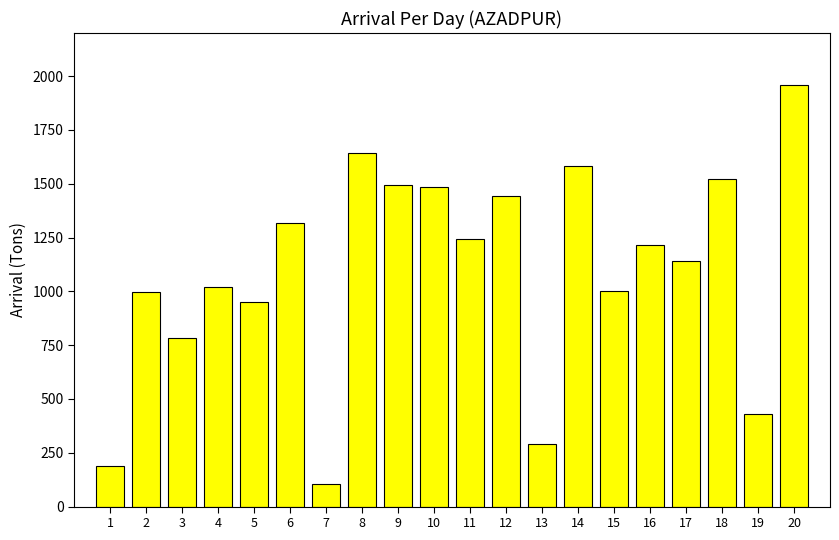

What is the sum of the values at 13 and 15?

1294.7